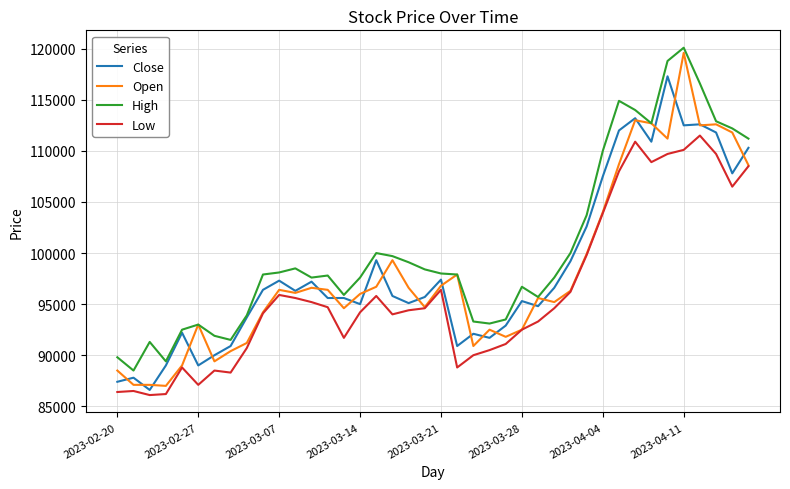

What is the minimum value for Close?

86600